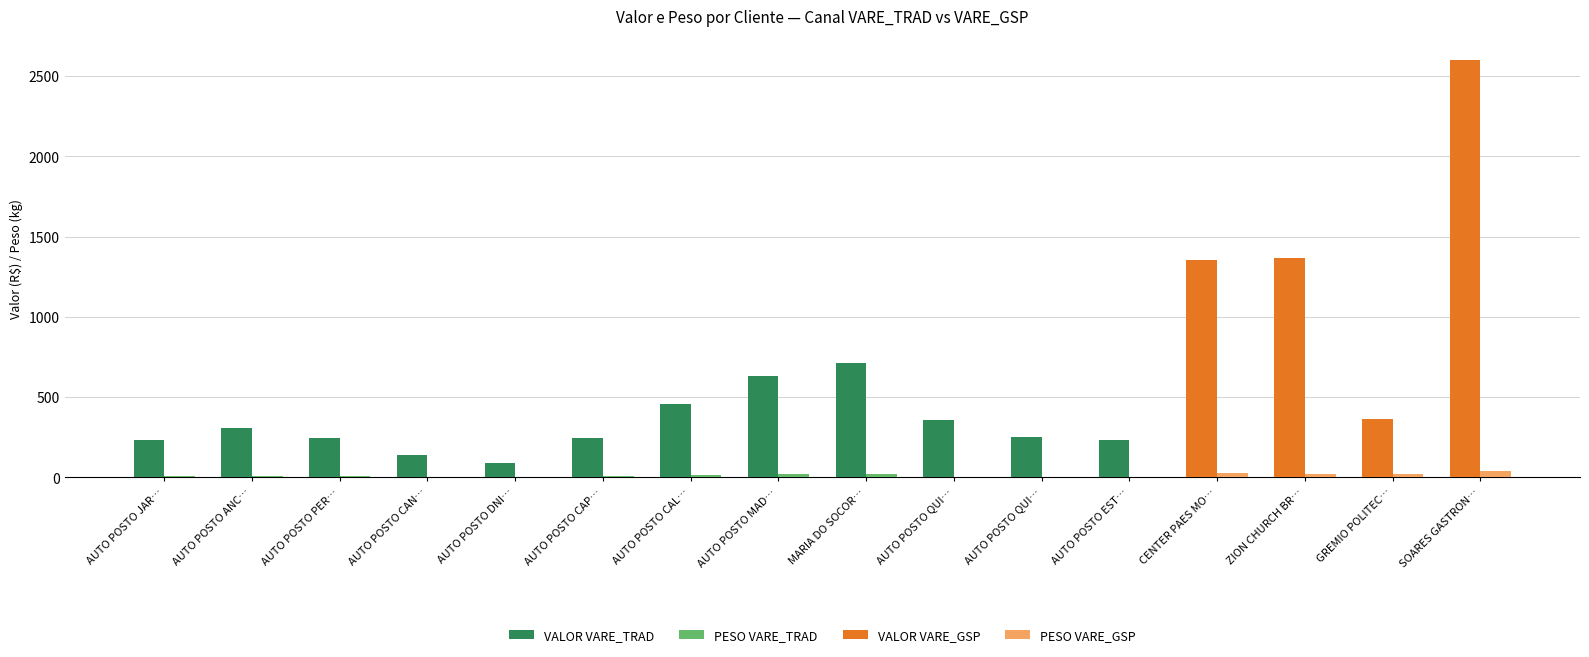

What is the label of the 8th bar from the left?

AUTO POSTO MAD…